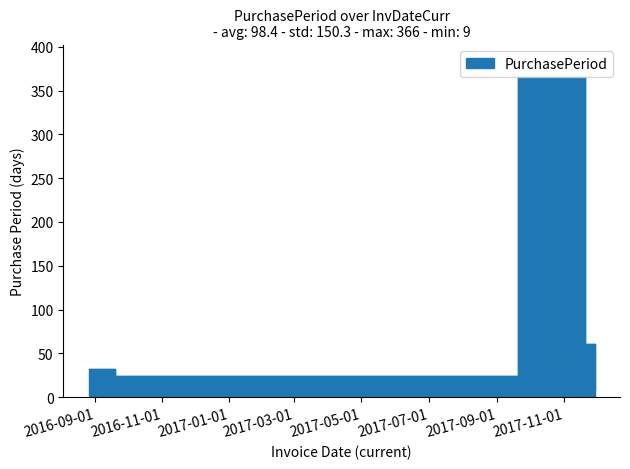

Is it true that the value at 2017-09-20 is 245?

False